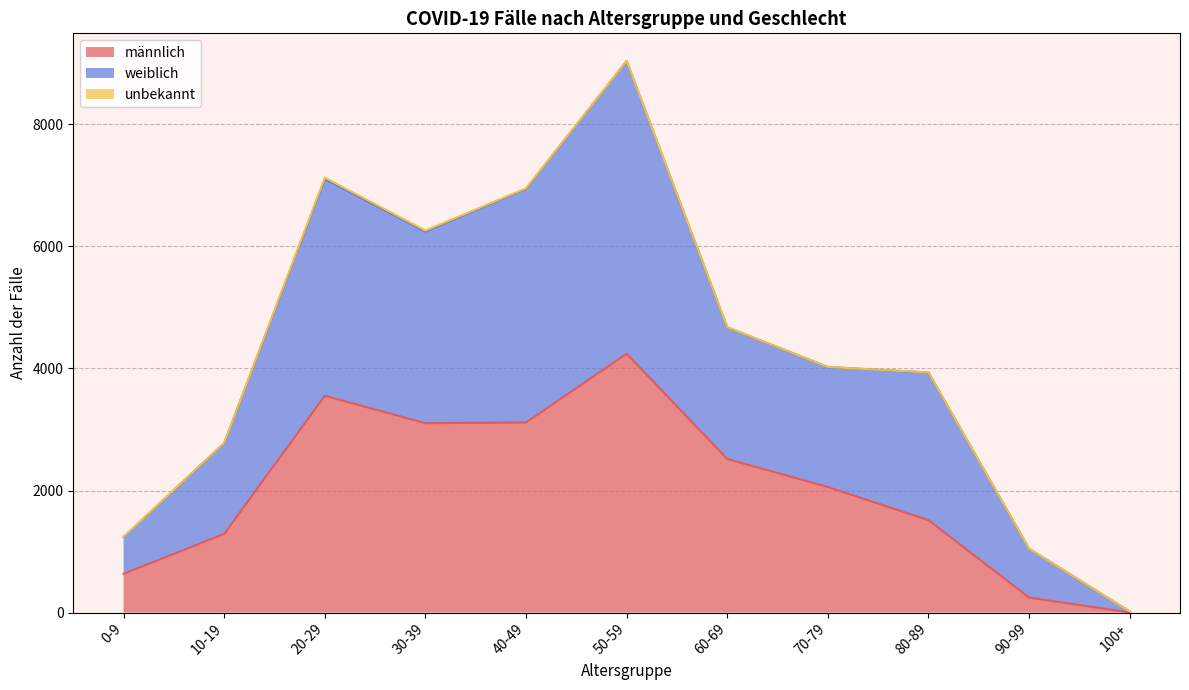

Which category has the lowest value in the weiblich series?

100+